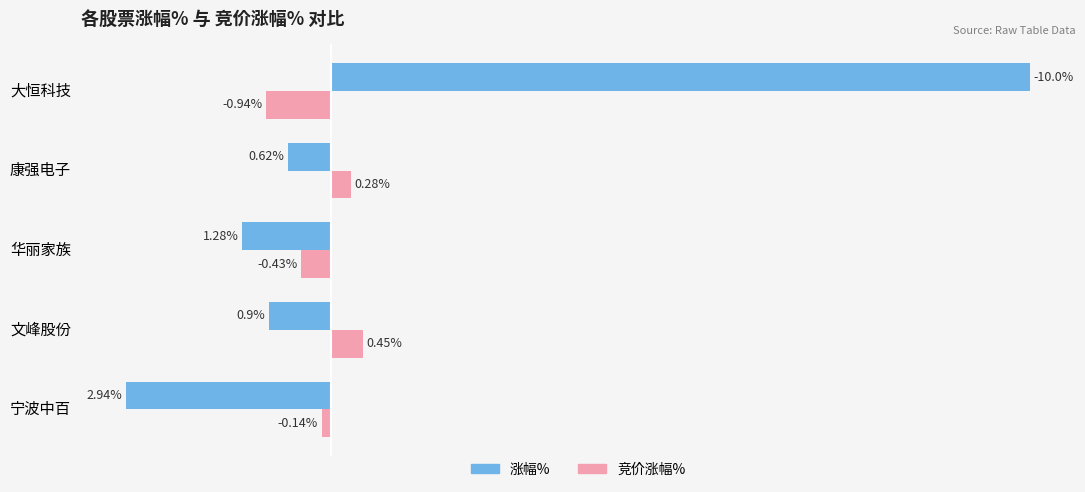

Rank the series by their maximum value, from highest to lowest.

涨幅%, 竞价涨幅%